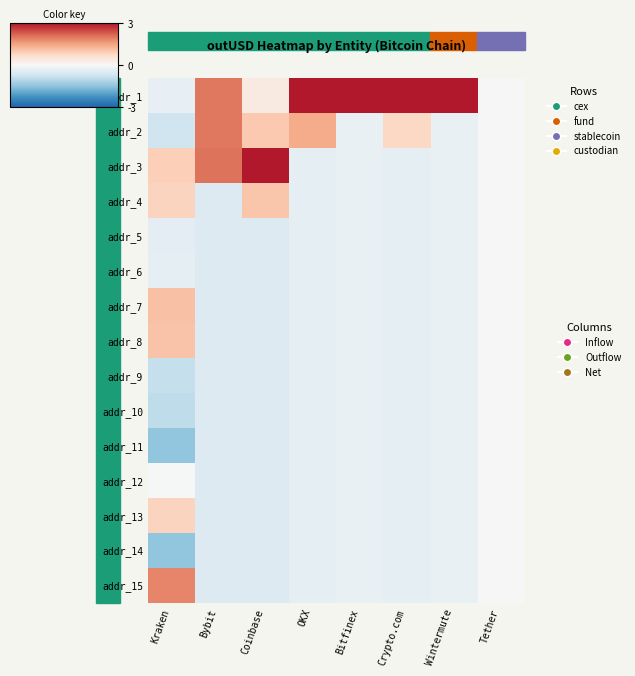

At which category is the sum across all series the highest?

Tether